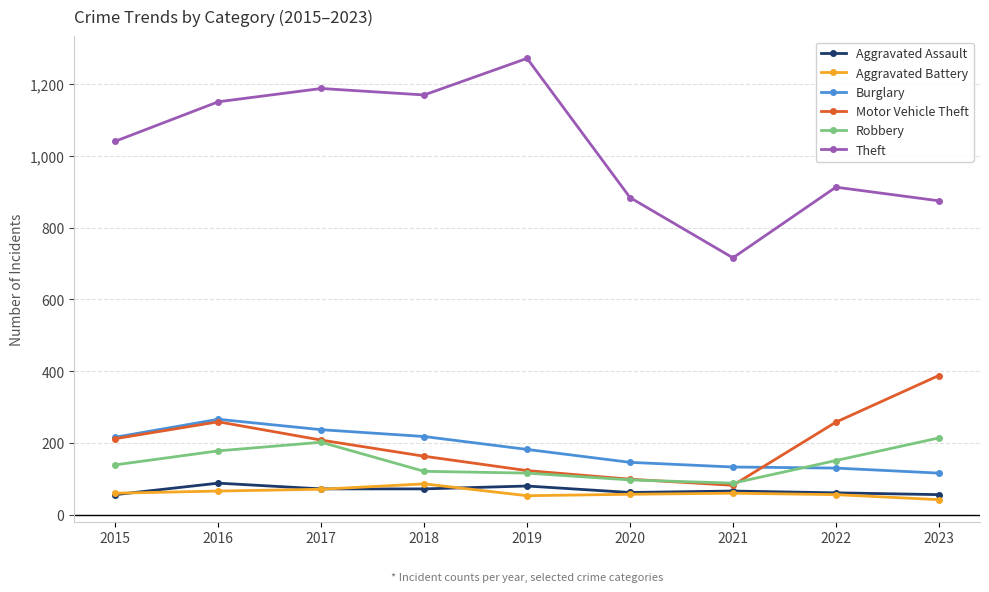

What is the difference between the highest and lowest values at 2023?

833